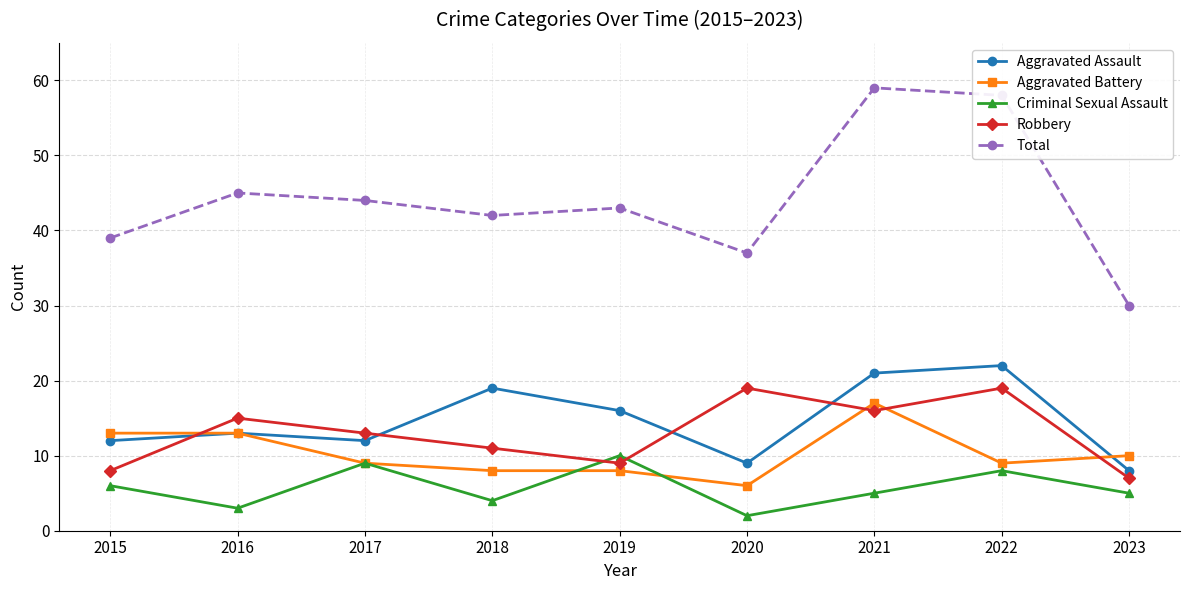

At which label is Criminal Sexual Assault closest to 6?

2015